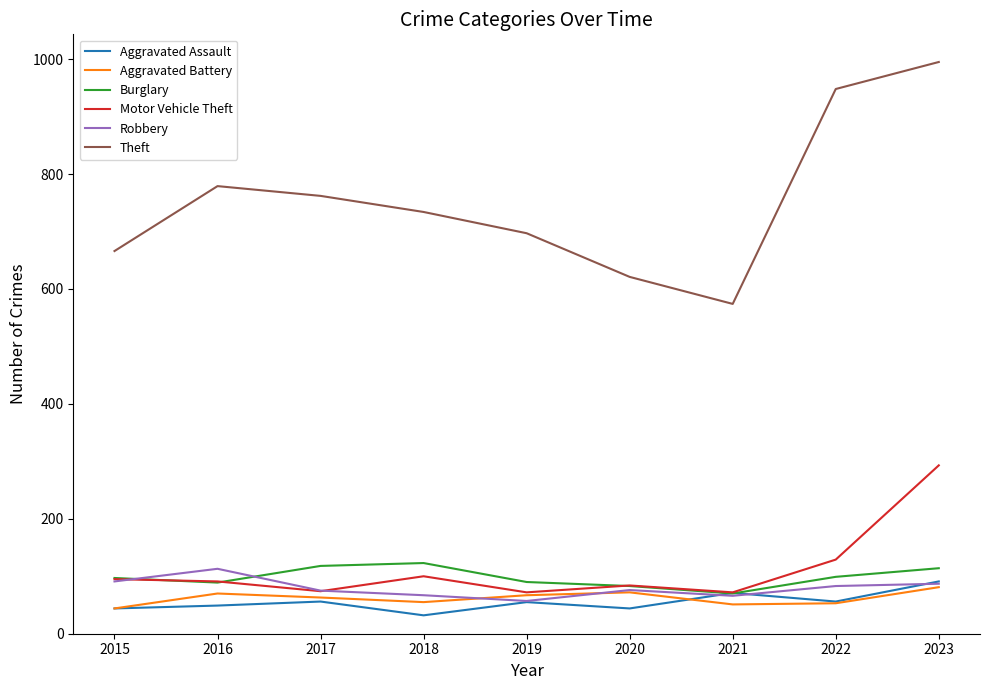

How many lines are shown in the chart?

6